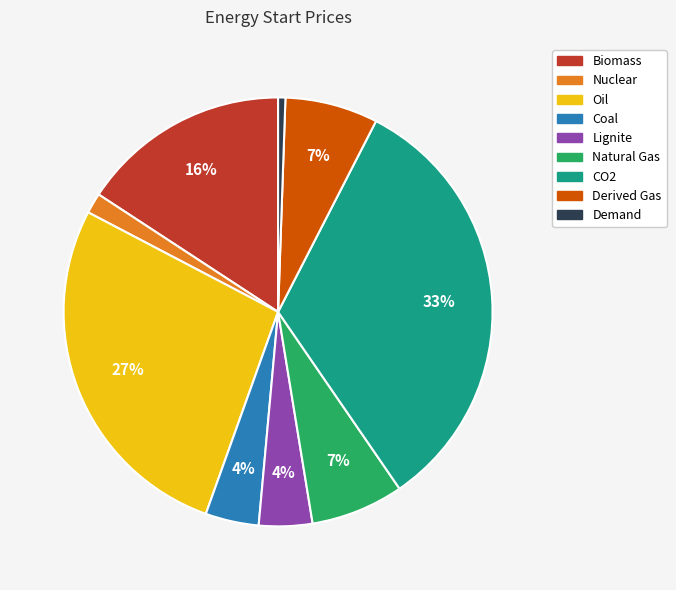

Which category has the smallest portion of the pie?

Demand